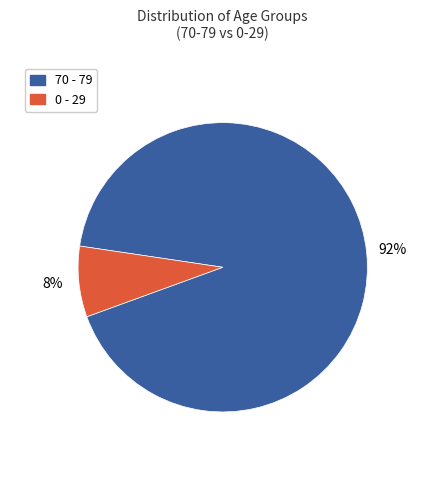

Is there any slice that represents more than half of the pie?

Yes